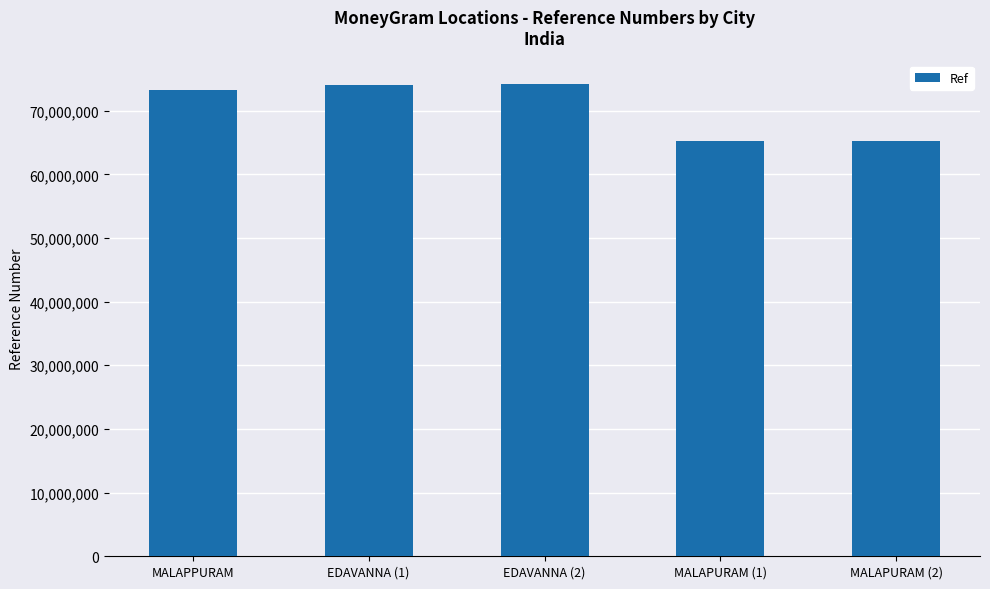

Is it true that the value at MALAPURAM (1) is 65185151?

True